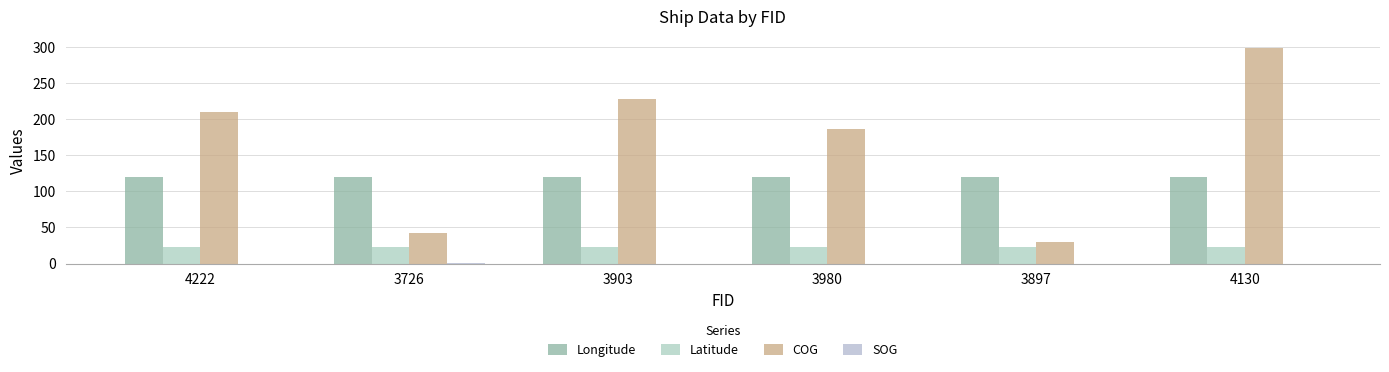

How many groups of bars are there?

6